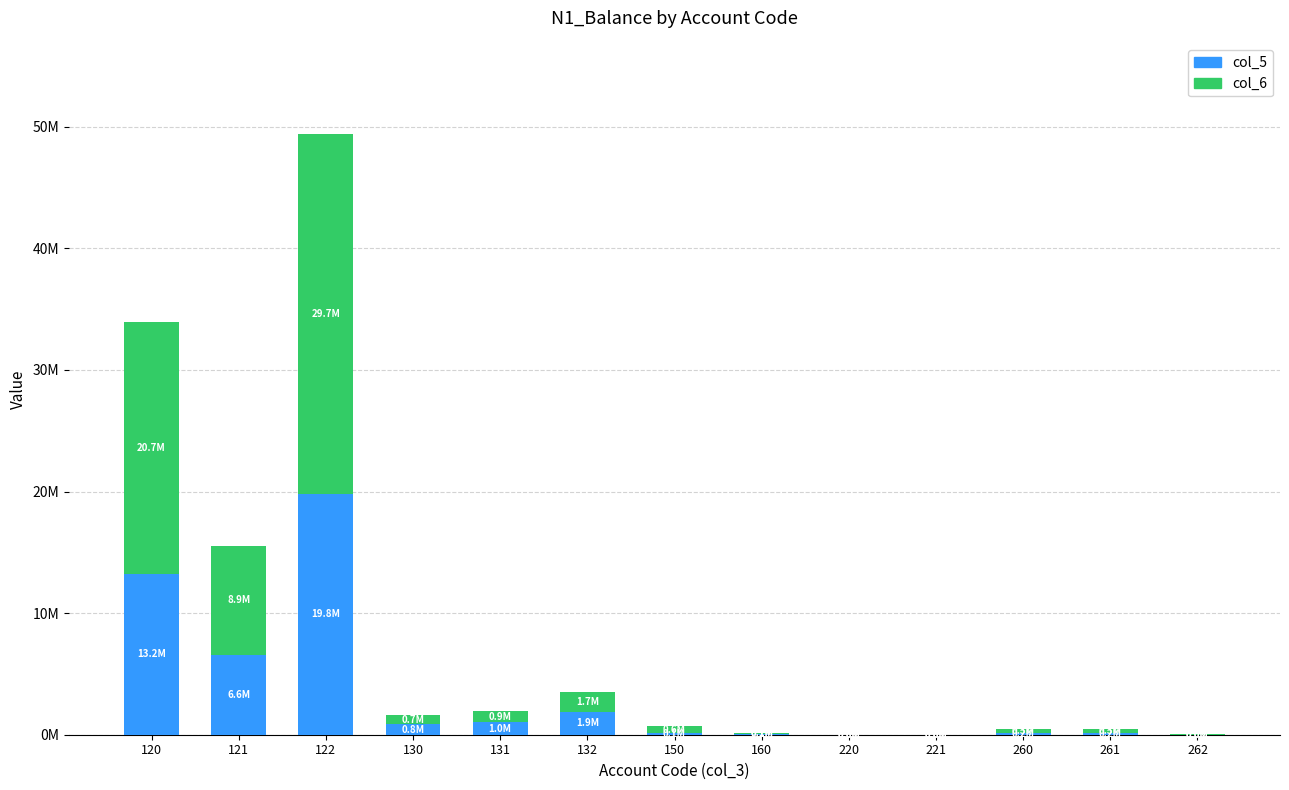

Which series has the largest total across all categories?

col_6